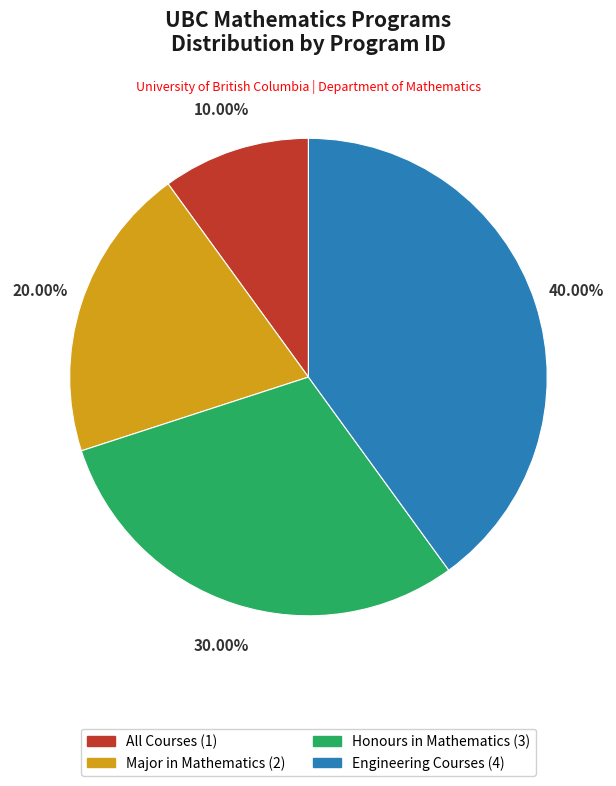

Is there any slice that represents more than half of the pie?

No